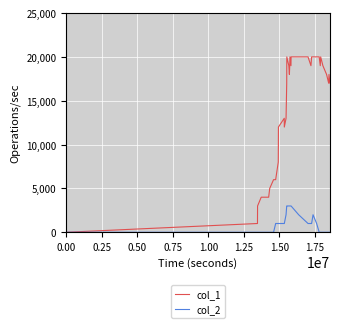

How many lines are shown in the chart?

2